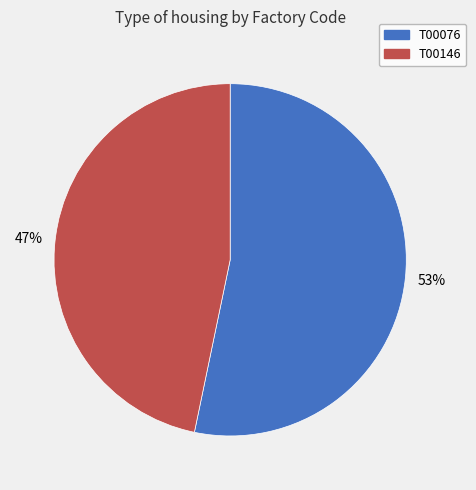

Approximately how many times larger is the value at T00076 compared to T00146?

1.1